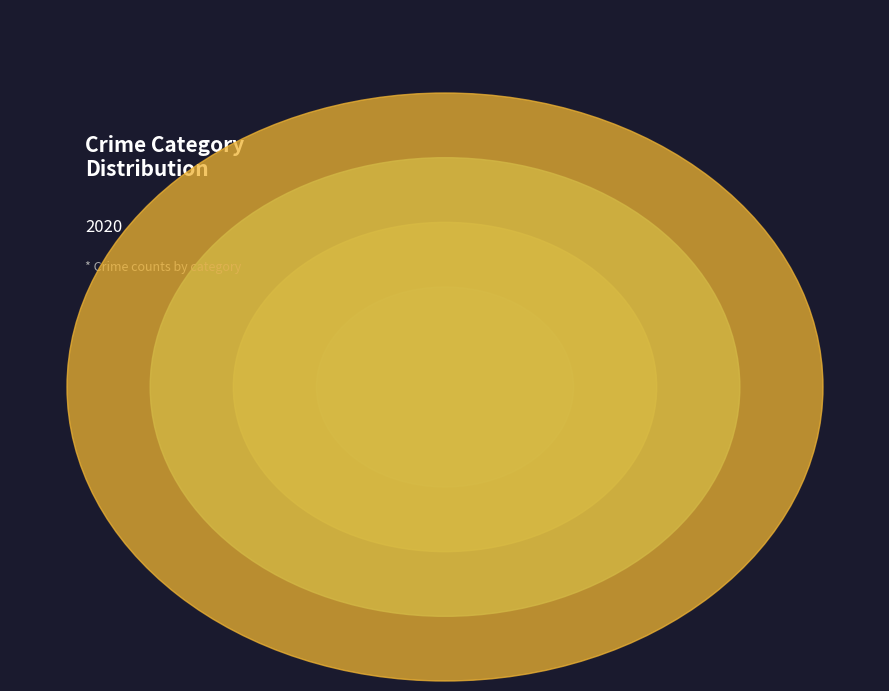

To the nearest percent, what portion does Aggravated Battery represent?

27%